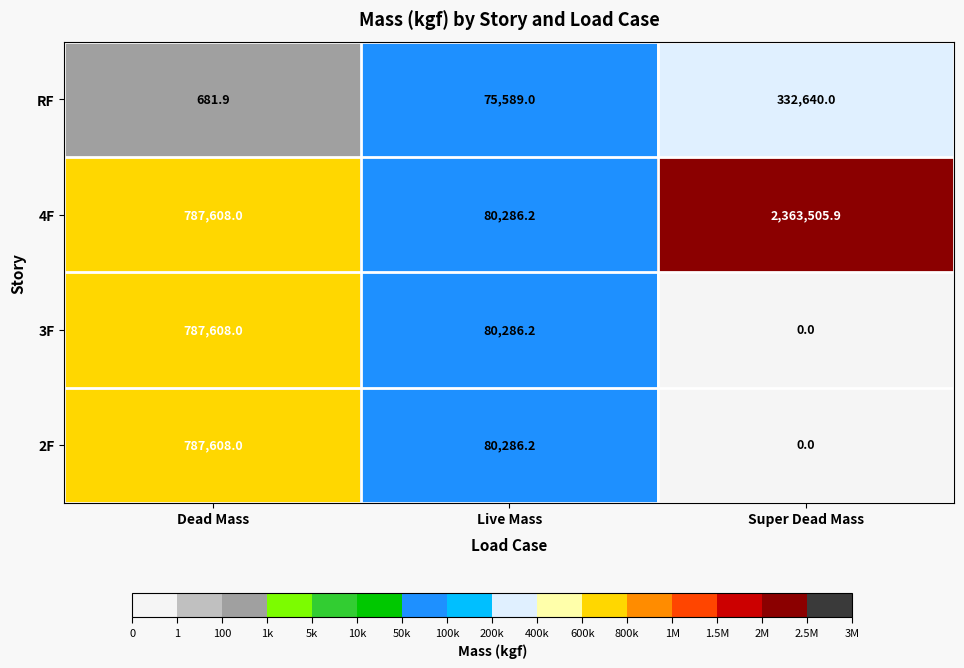

Reading left to right, transcribe all the data shown in this chart.

RF: 681.9	75589.0	332640.0
4F: 787608.0	80286.2	2363505.9
3F: 787608.0	80286.2	0.0
2F: 787608.0	80286.2	0.0